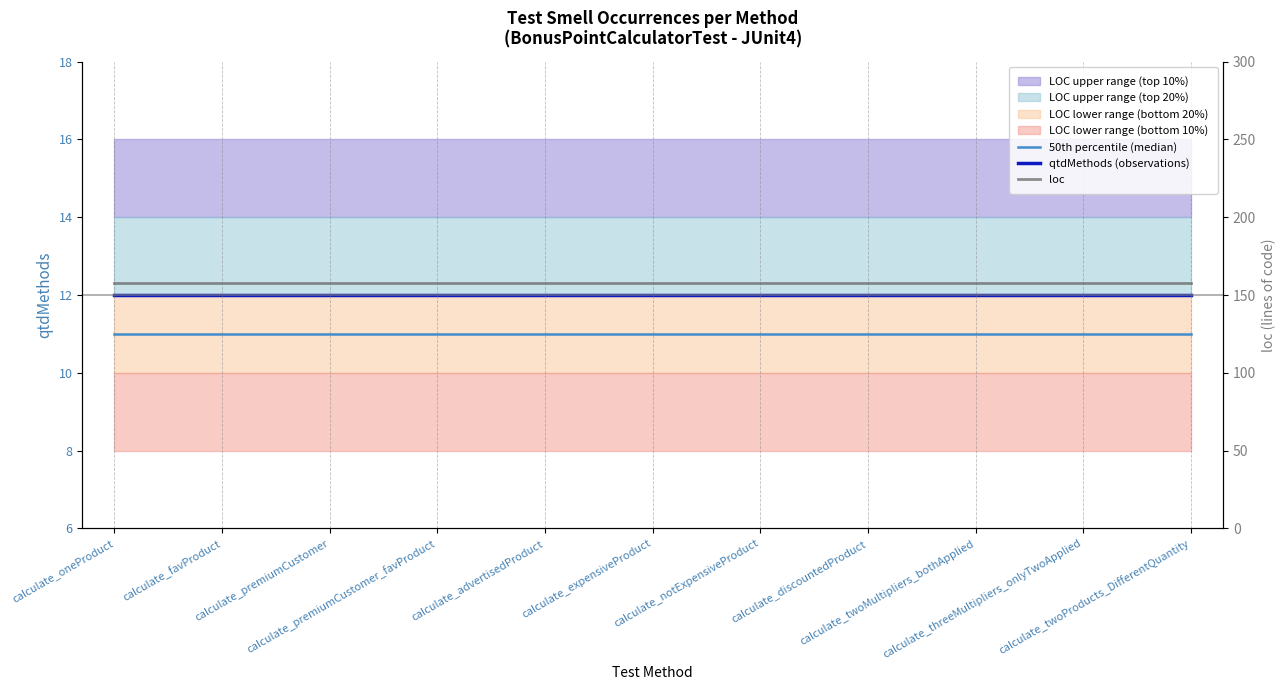

Reading left to right, extract all data points from this chart.

50th percentile (median): calculate_oneProduct=11	calculate_favProduct=11	calculate_premiumCustomer=11	calculate_premiumCustomer_favProduct=11	calculate_advertisedProduct=11	calculate_expensiveProduct=11	calculate_notExpensiveProduct=11	calculate_discountedProduct=11	calculate_twoMultipliers_bothApplied=11	calculate_threeMultipliers_onlyTwoApplied=11	calculate_twoProducts_DifferentQuantity=11
qtdMethods (observations): calculate_oneProduct=12	calculate_favProduct=12	calculate_premiumCustomer=12	calculate_premiumCustomer_favProduct=12	calculate_advertisedProduct=12	calculate_expensiveProduct=12	calculate_notExpensiveProduct=12	calculate_discountedProduct=12	calculate_twoMultipliers_bothApplied=12	calculate_threeMultipliers_onlyTwoApplied=12	calculate_twoProducts_DifferentQuantity=12
loc: calculate_oneProduct=158	calculate_favProduct=158	calculate_premiumCustomer=158	calculate_premiumCustomer_favProduct=158	calculate_advertisedProduct=158	calculate_expensiveProduct=158	calculate_notExpensiveProduct=158	calculate_discountedProduct=158	calculate_twoMultipliers_bothApplied=158	calculate_threeMultipliers_onlyTwoApplied=158	calculate_twoProducts_DifferentQuantity=158